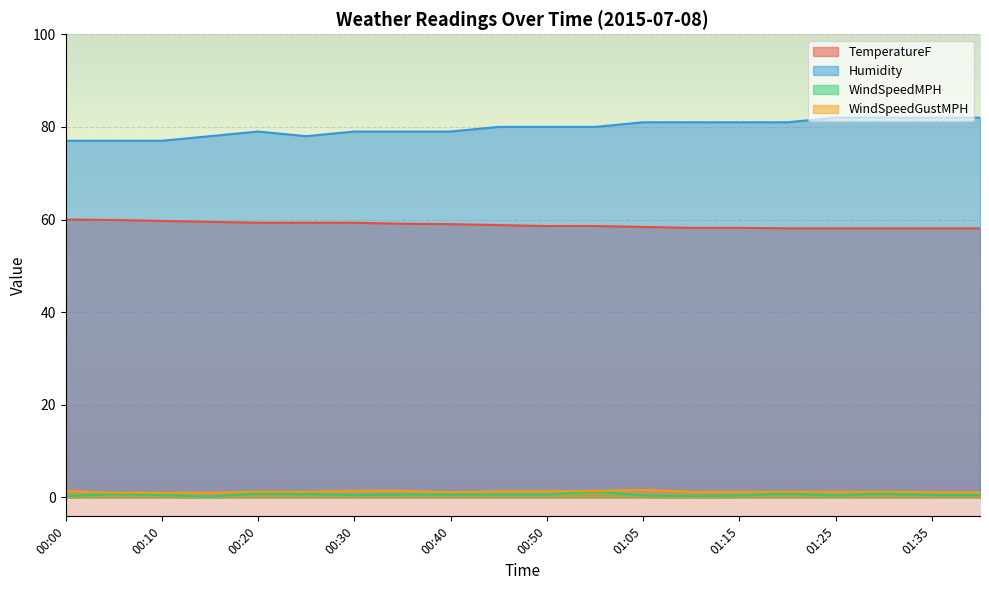

Which category has the lowest value in the TemperatureF series?

01:20